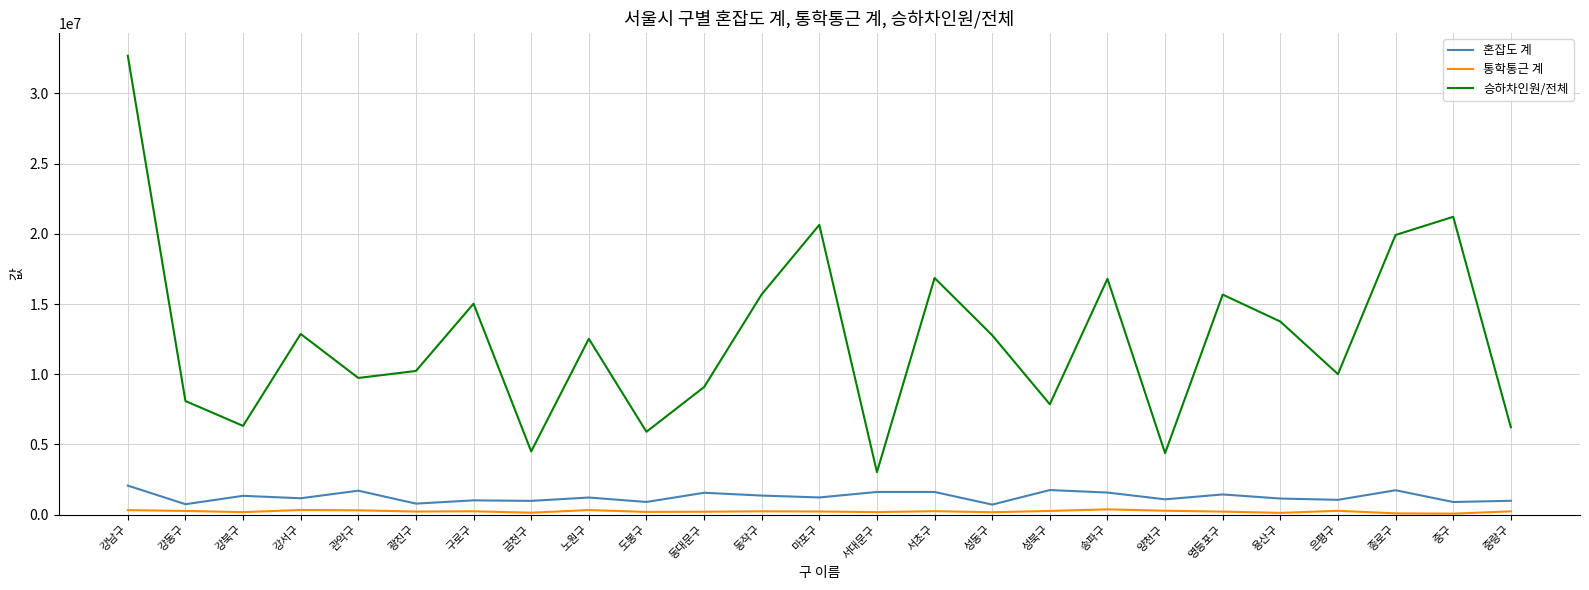

List the series in order of their peak value, highest first.

승하차인원/전체, 혼잡도 계, 통학통근 계